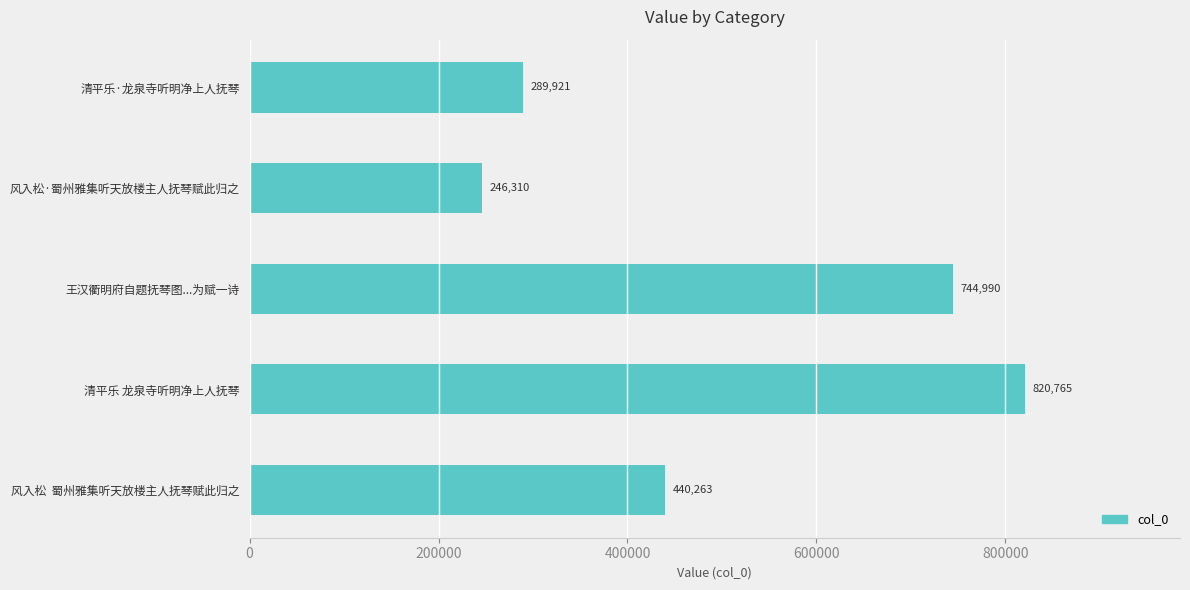

Are the bars horizontal?

Yes